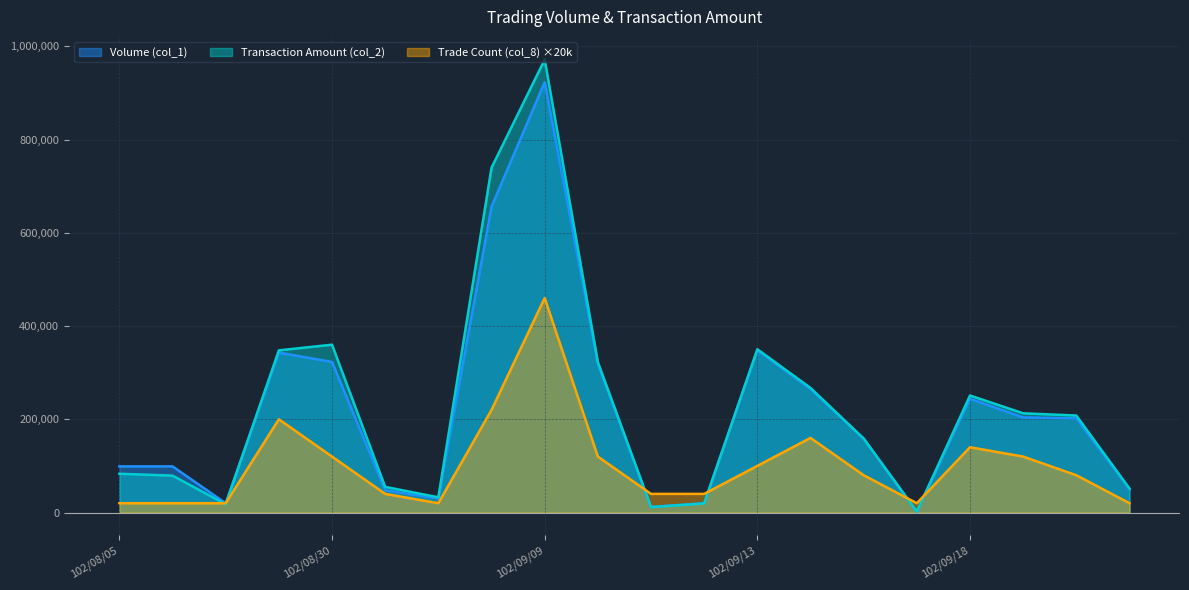

What is the label of the 1st point from the left?

102/08/05